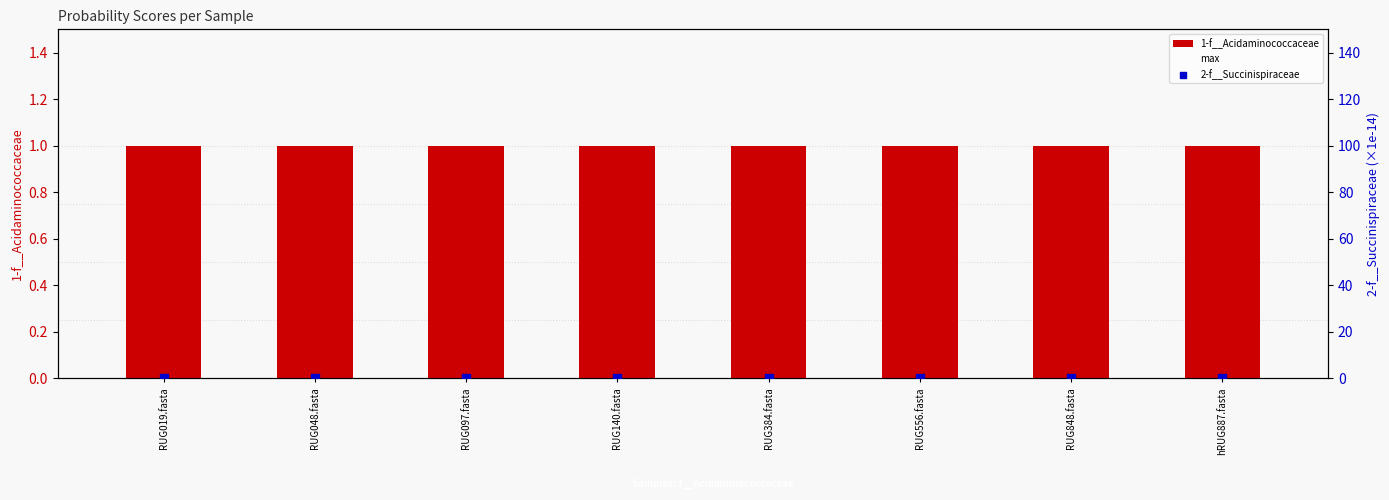

What is the total value across all series at RUG140.fasta?

1.0